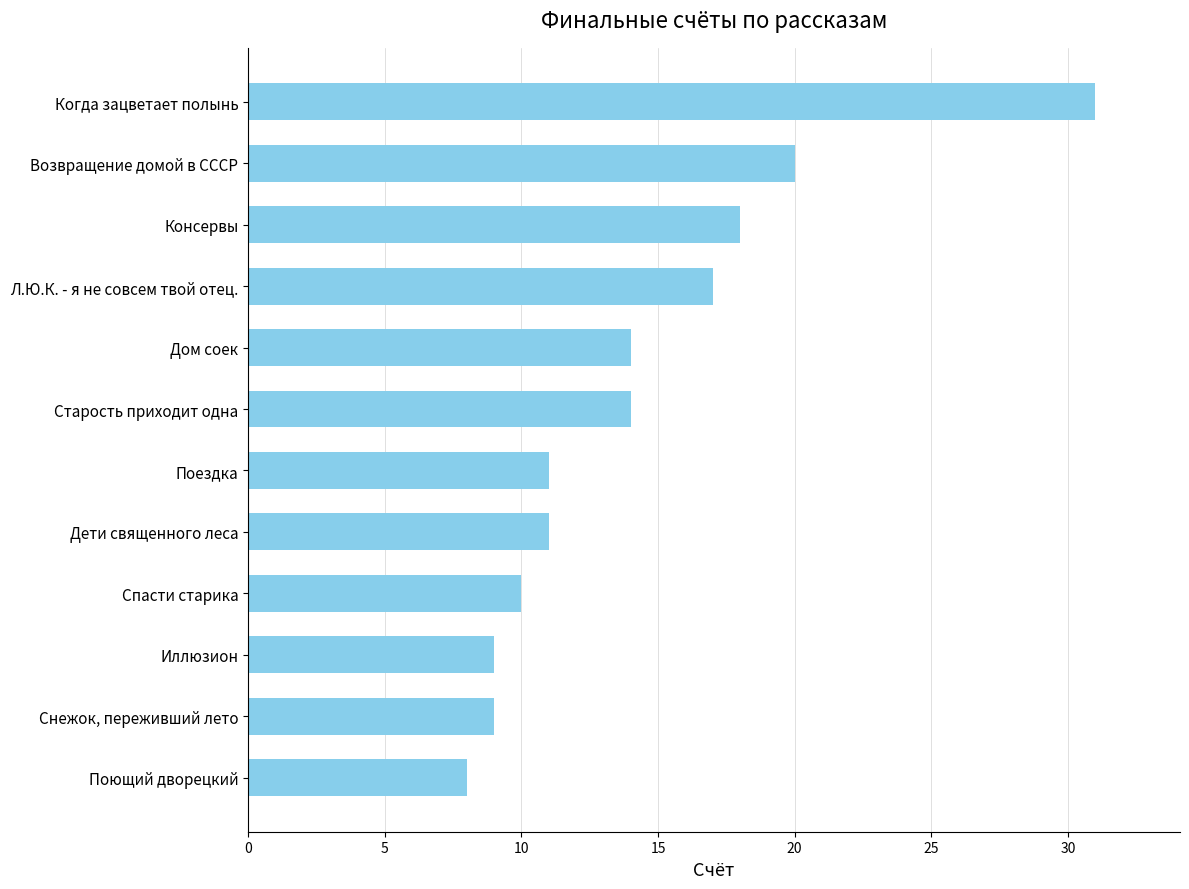

True or false: the data shows 20 at Возвращение домой в СССР.

True